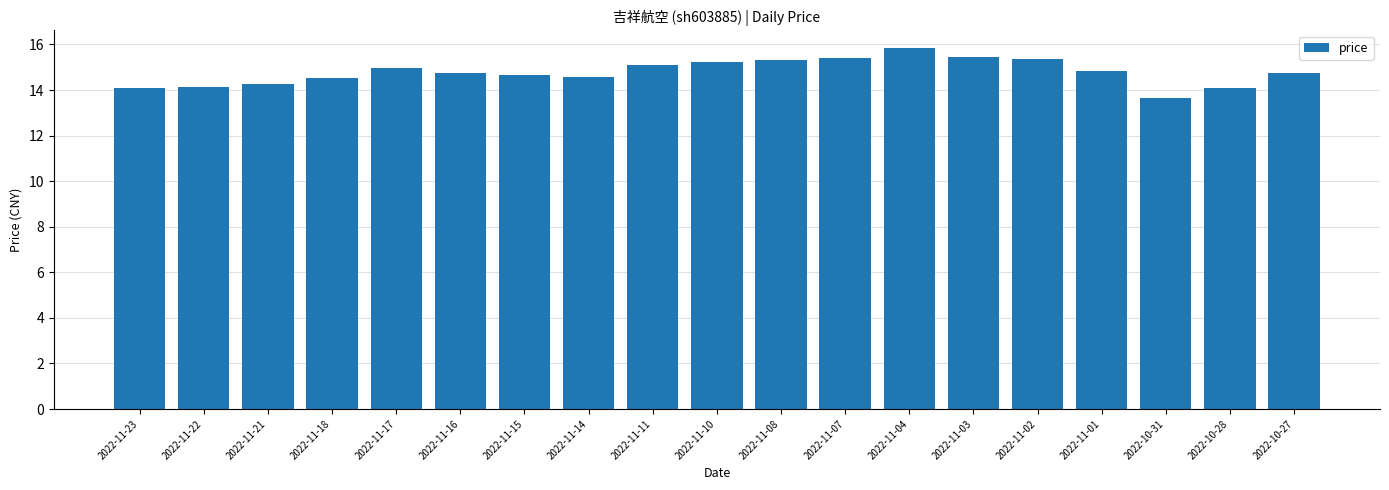

Count the number of data series in this chart.

1